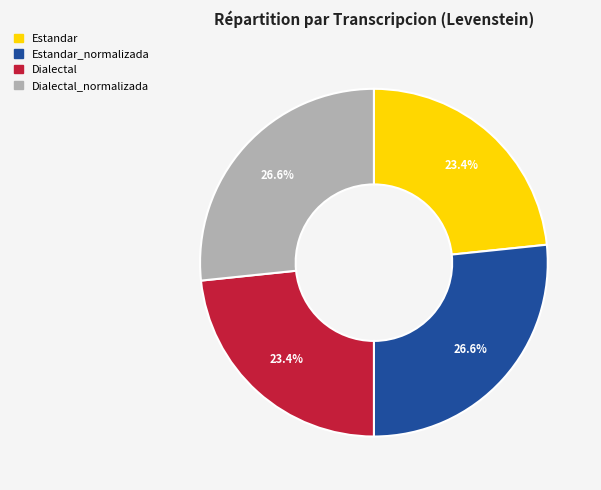

Is there any slice that represents more than half of the pie?

No